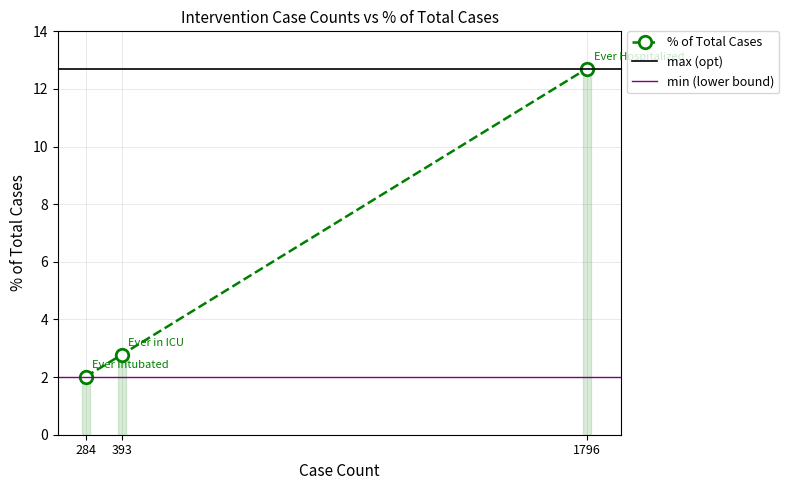

What is the value of the % of Total Cases point at the 2nd from the left?

2.8